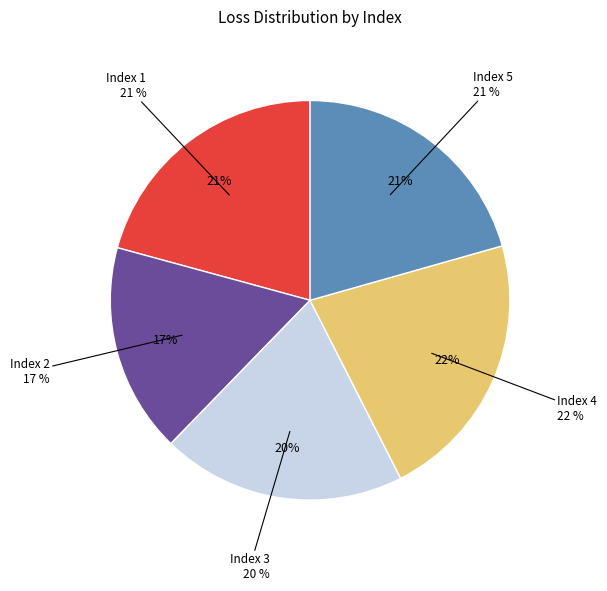

Count the number of slices in the pie.

5